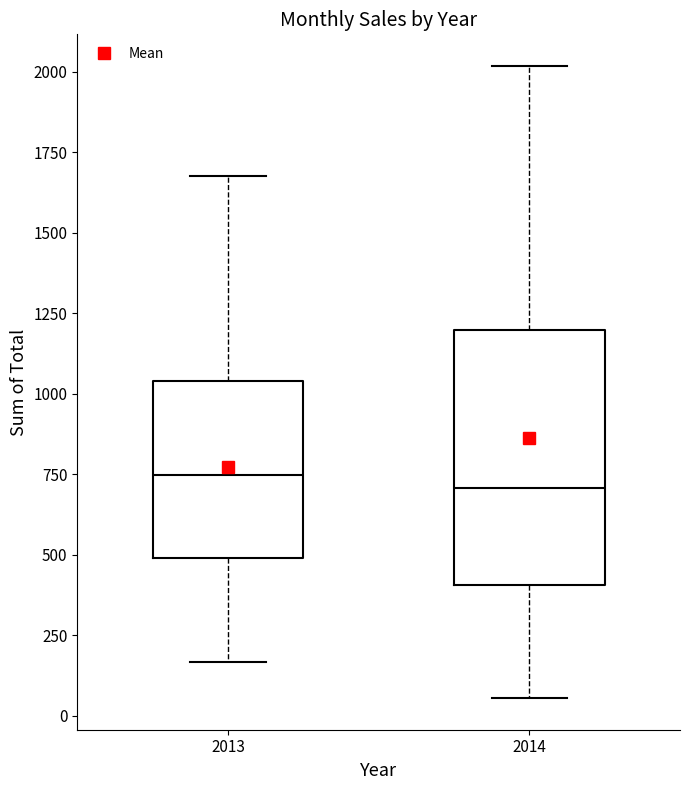

Reading left to right, transcribe this box plot: for each box, give where its median line is, the range the box spans, and where its two whiskers end, as read against the y-axis. The values are not printed on the chart, so give them approximately, as read against the axis.

2013: median 750, box 500 to 1050, whiskers 150 to 1700
2014: median 700, box 400 to 1200, whiskers 50 to 2000